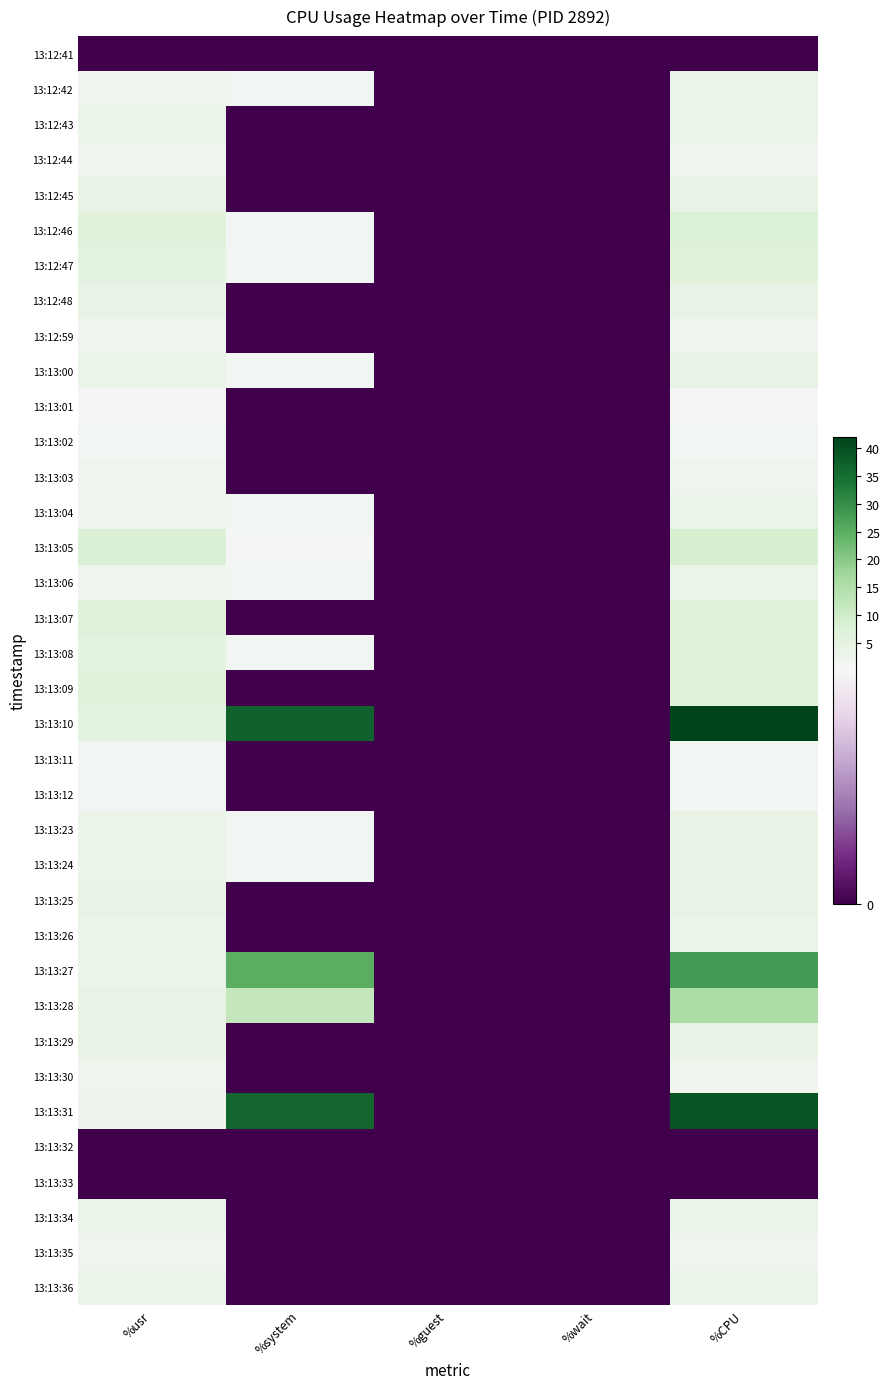

What is the total value across all series at %system?

120.1